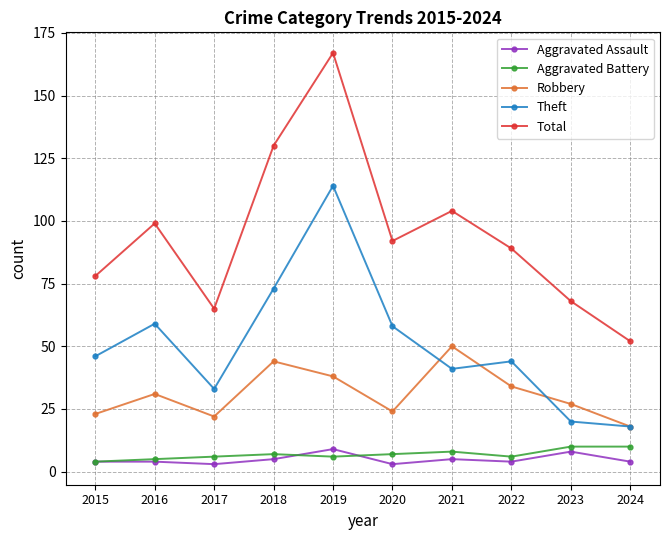

What is the difference between the highest and lowest values at 2020?

89